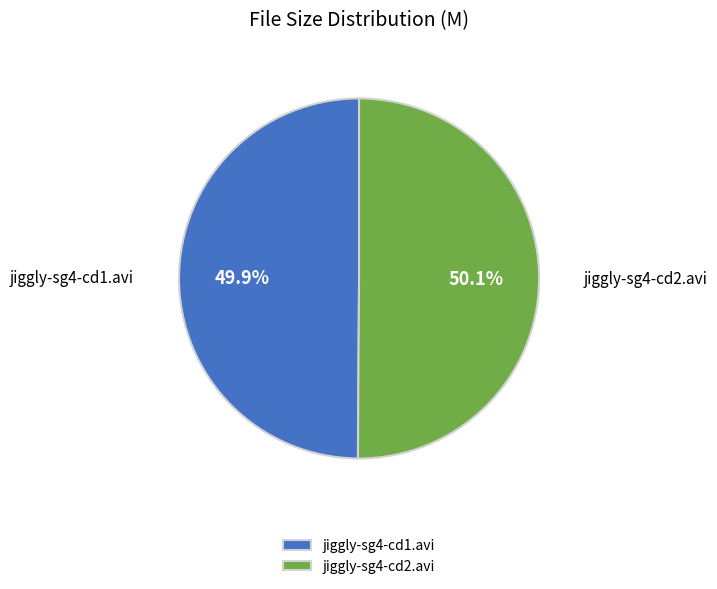

Is there a majority slice in this chart?

Yes